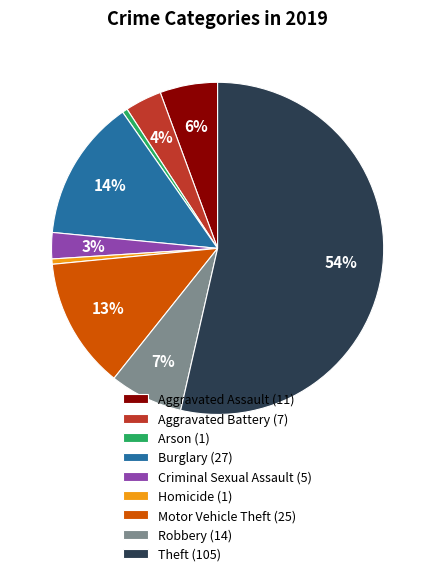

How many slices are in this pie chart?

9